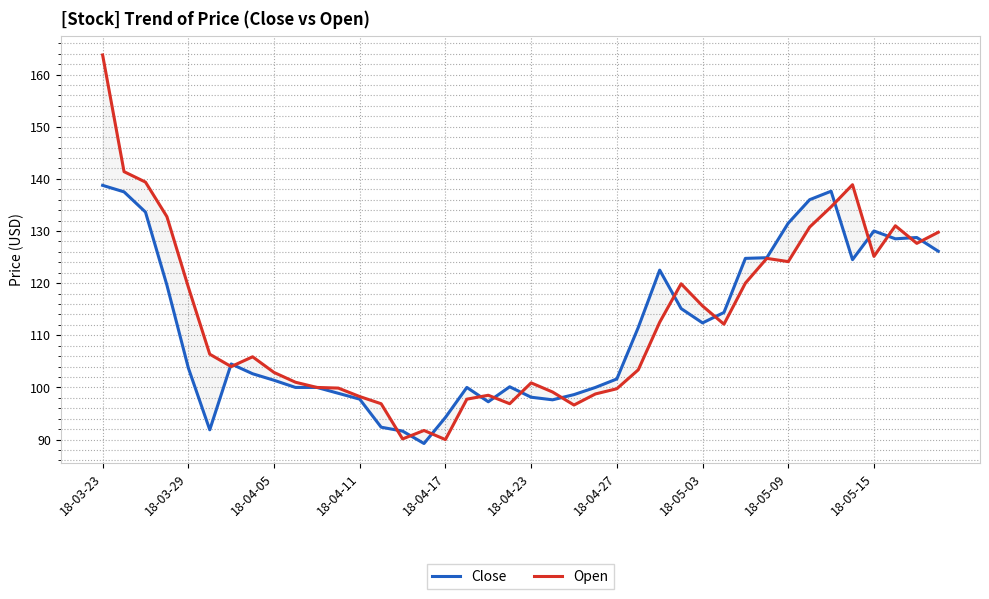

Which label corresponds to the largest value in the chart?

18-03-23